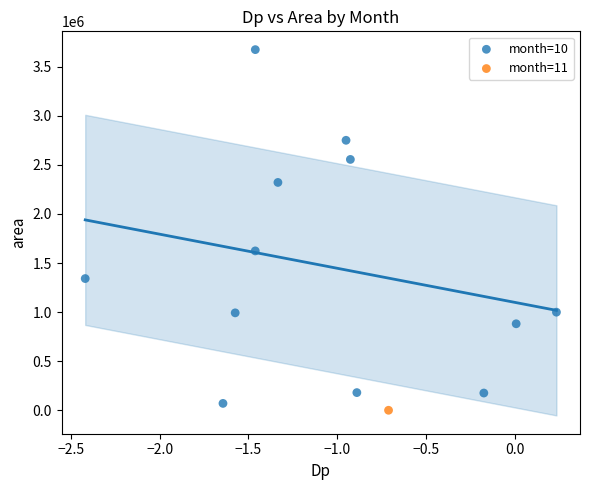

What are all the series names shown in the legend?

month=10, month=11